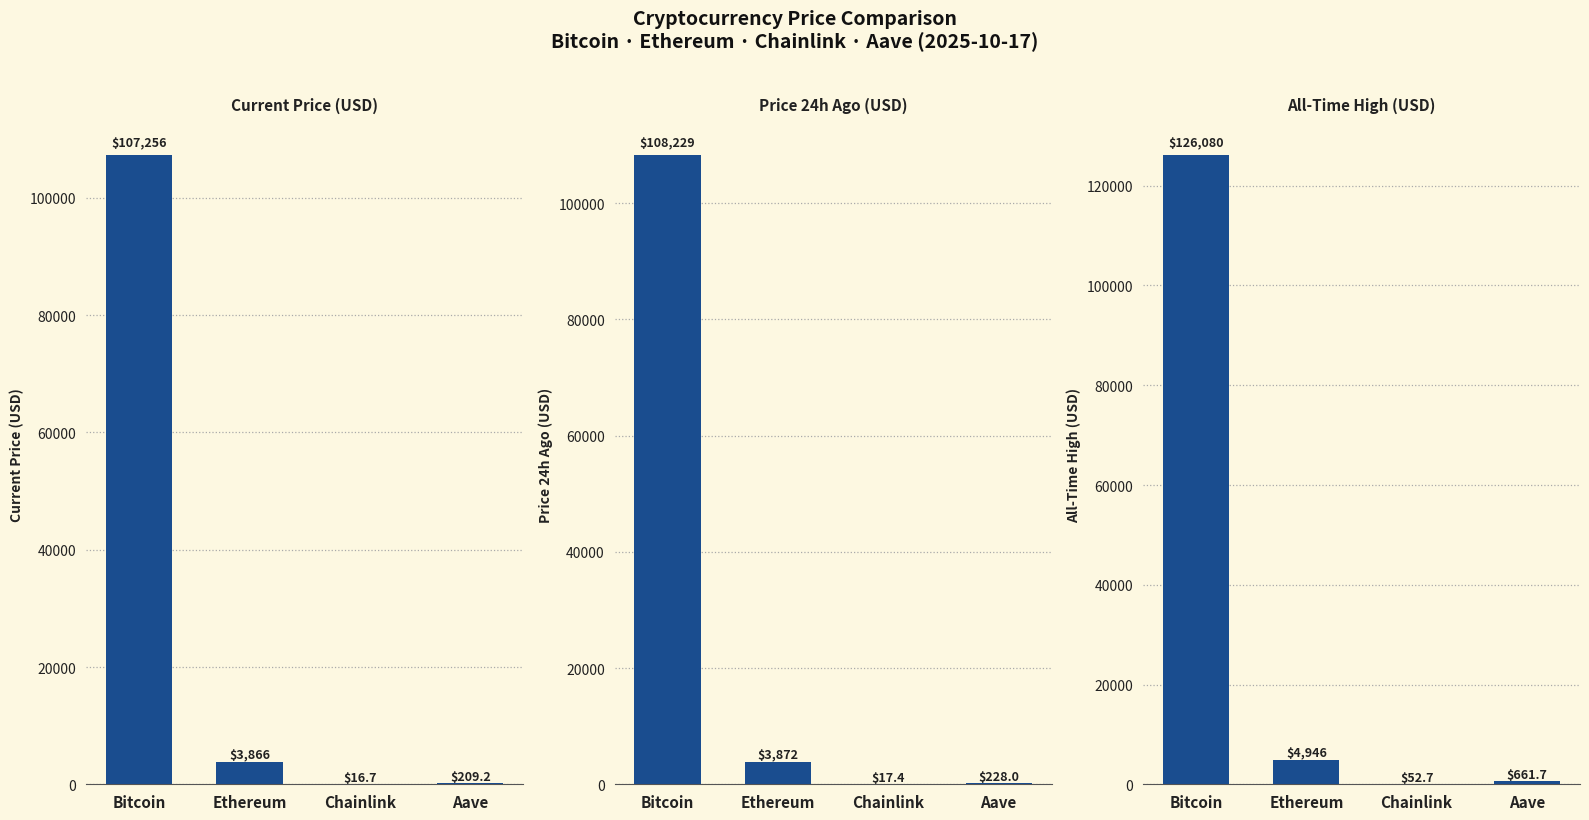

What is the approximate value of allTimeHigh at Aave?

661.7